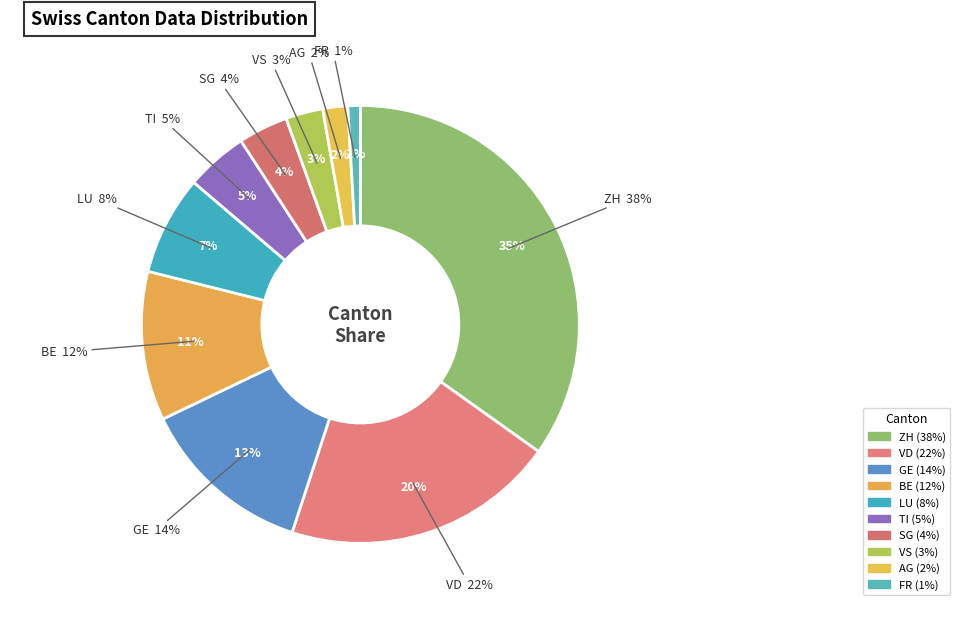

How many slices are in this pie chart?

10